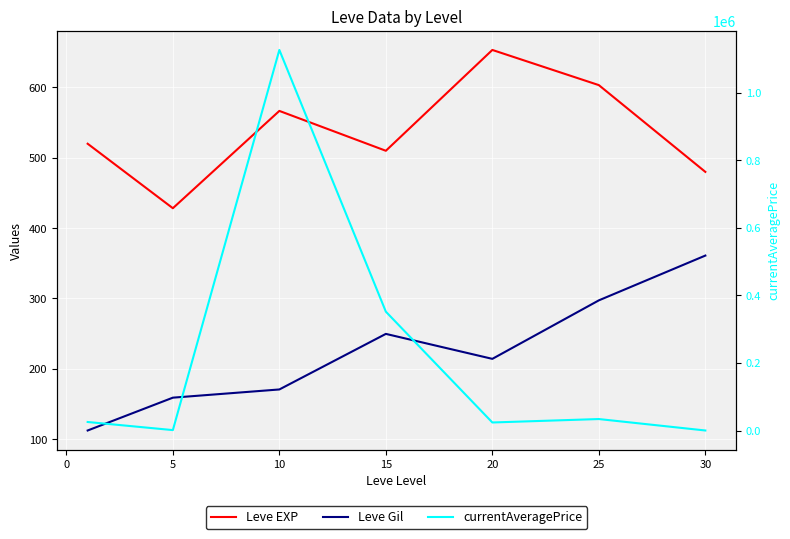

How many interior local valleys does the currentAveragePrice series have?

2